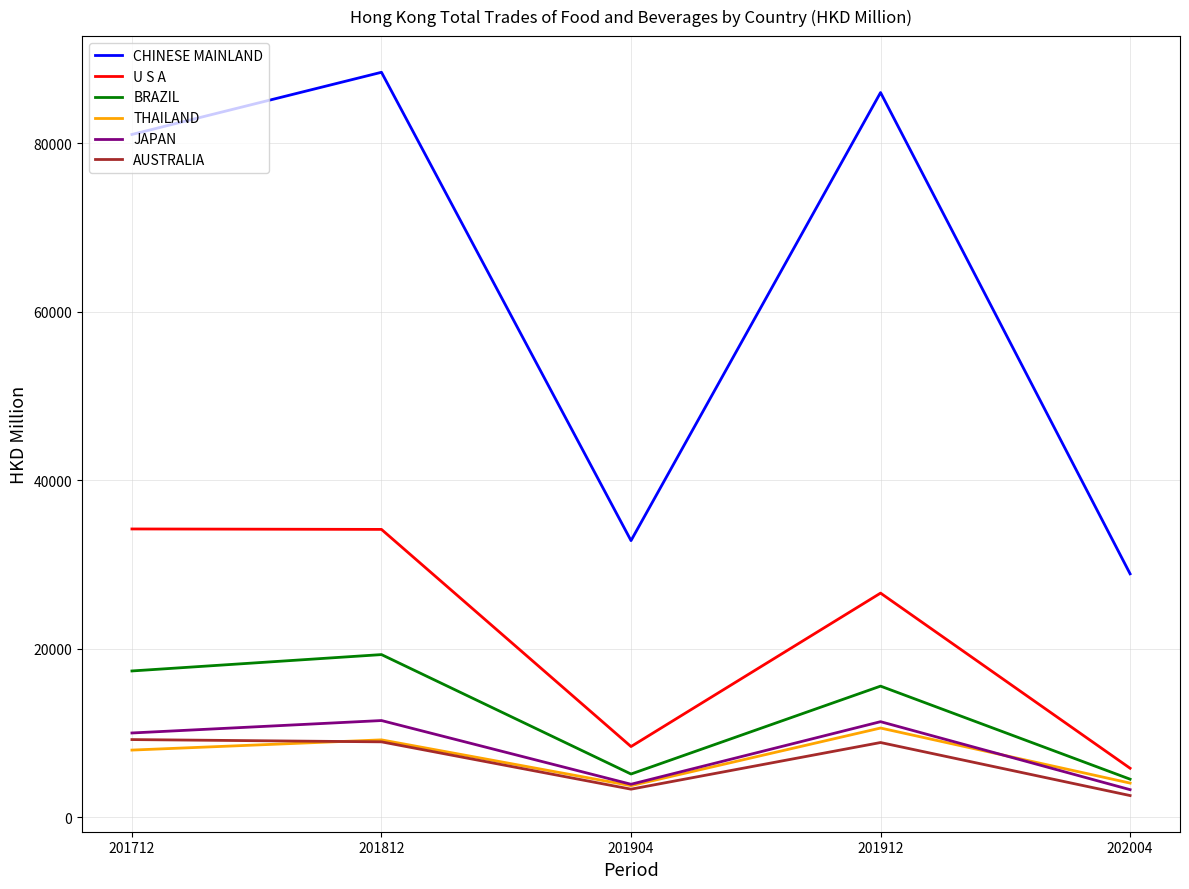

True or false: CHINESE MAINLAND and THAILAND cross at least once.

False